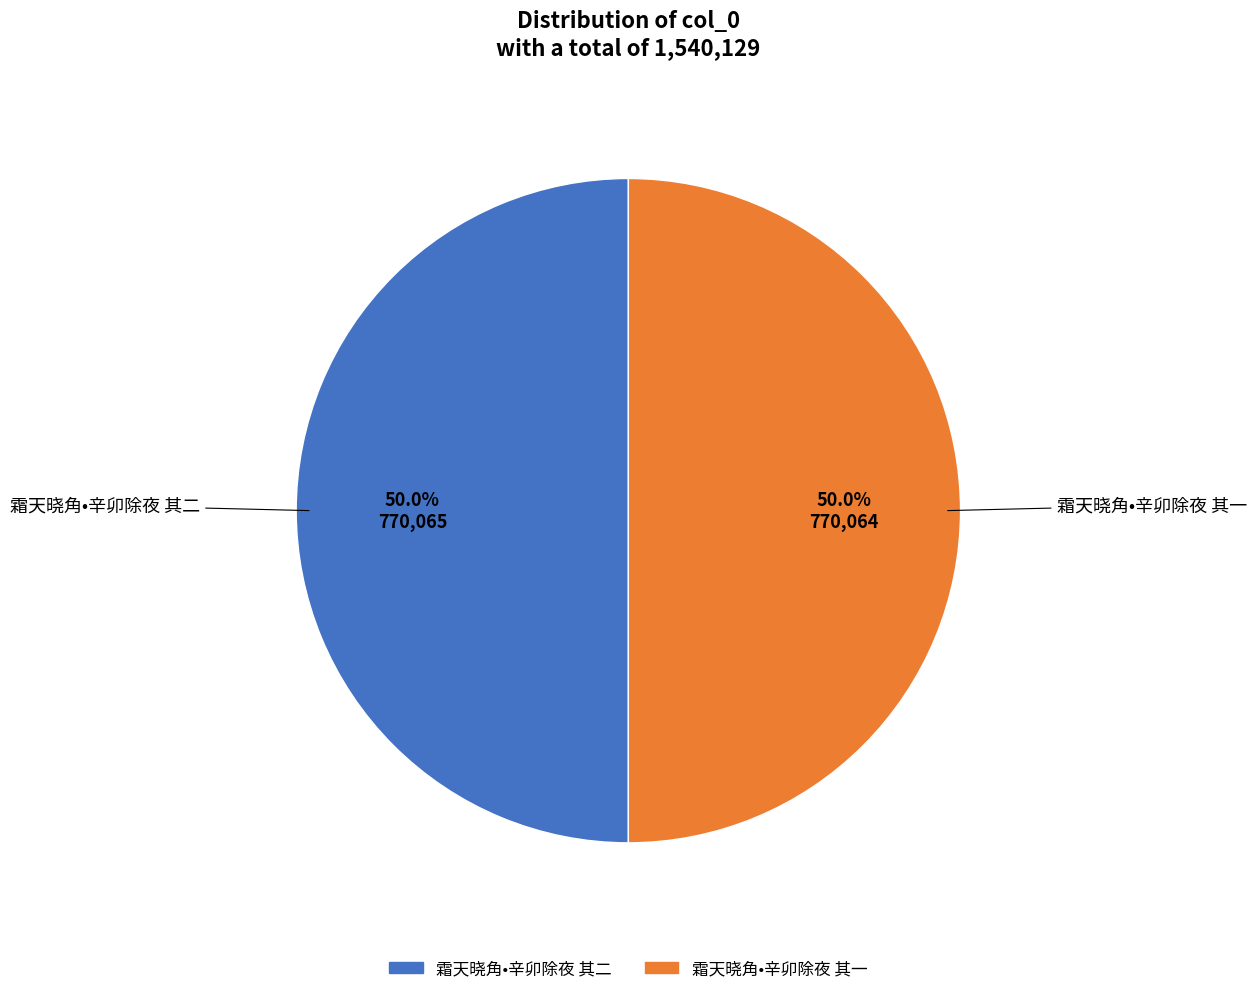

What is the ratio of the value at 霜天晓角•辛卯除夜 其二 to the value at 霜天晓角•辛卯除夜 其一?

1.0